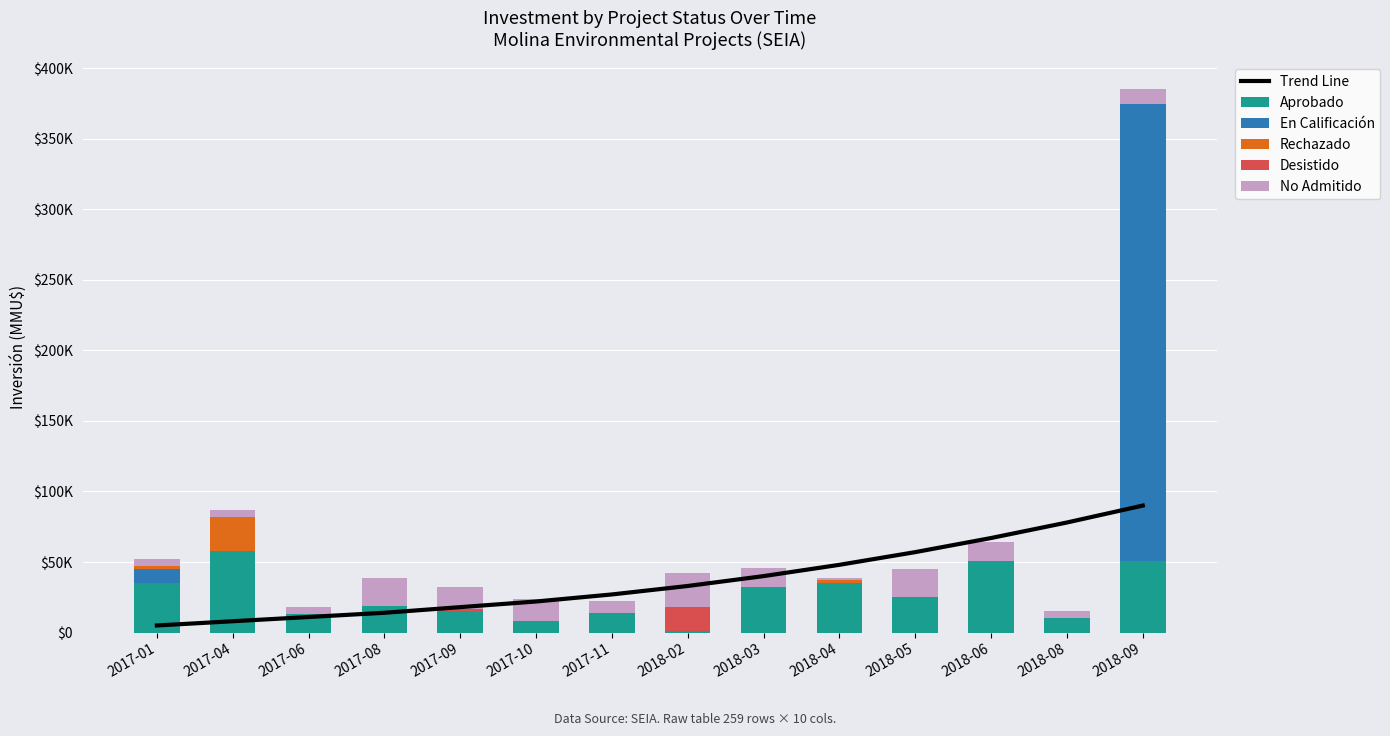

At 2018-05, list the series in order from largest to smallest.

Trend Line, Aprobado, No Admitido, En Calificación, Rechazado, Desistido